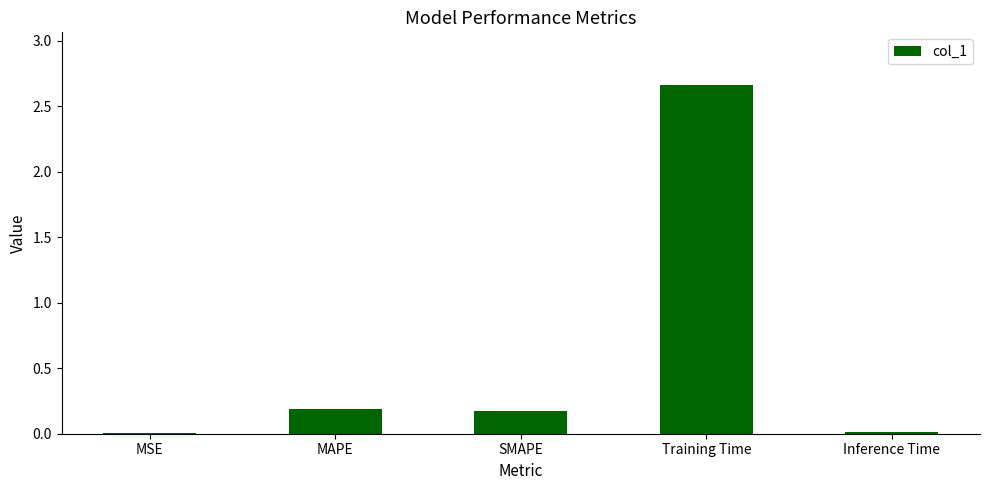

What is the sum of all values?

3.0